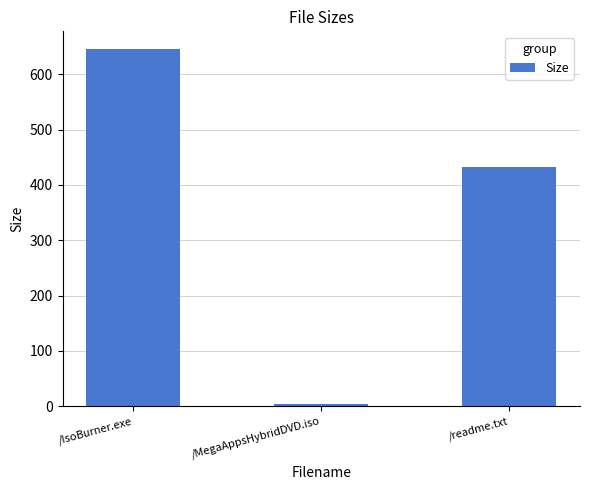

What is the ratio of the value at /IsoBurner.exe to the value at /MegaAppsHybridDVD.iso?

154.8